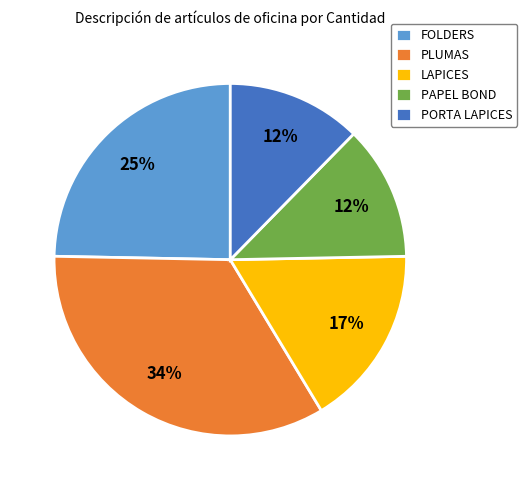

Does LAPICES represent more than half of the total?

No